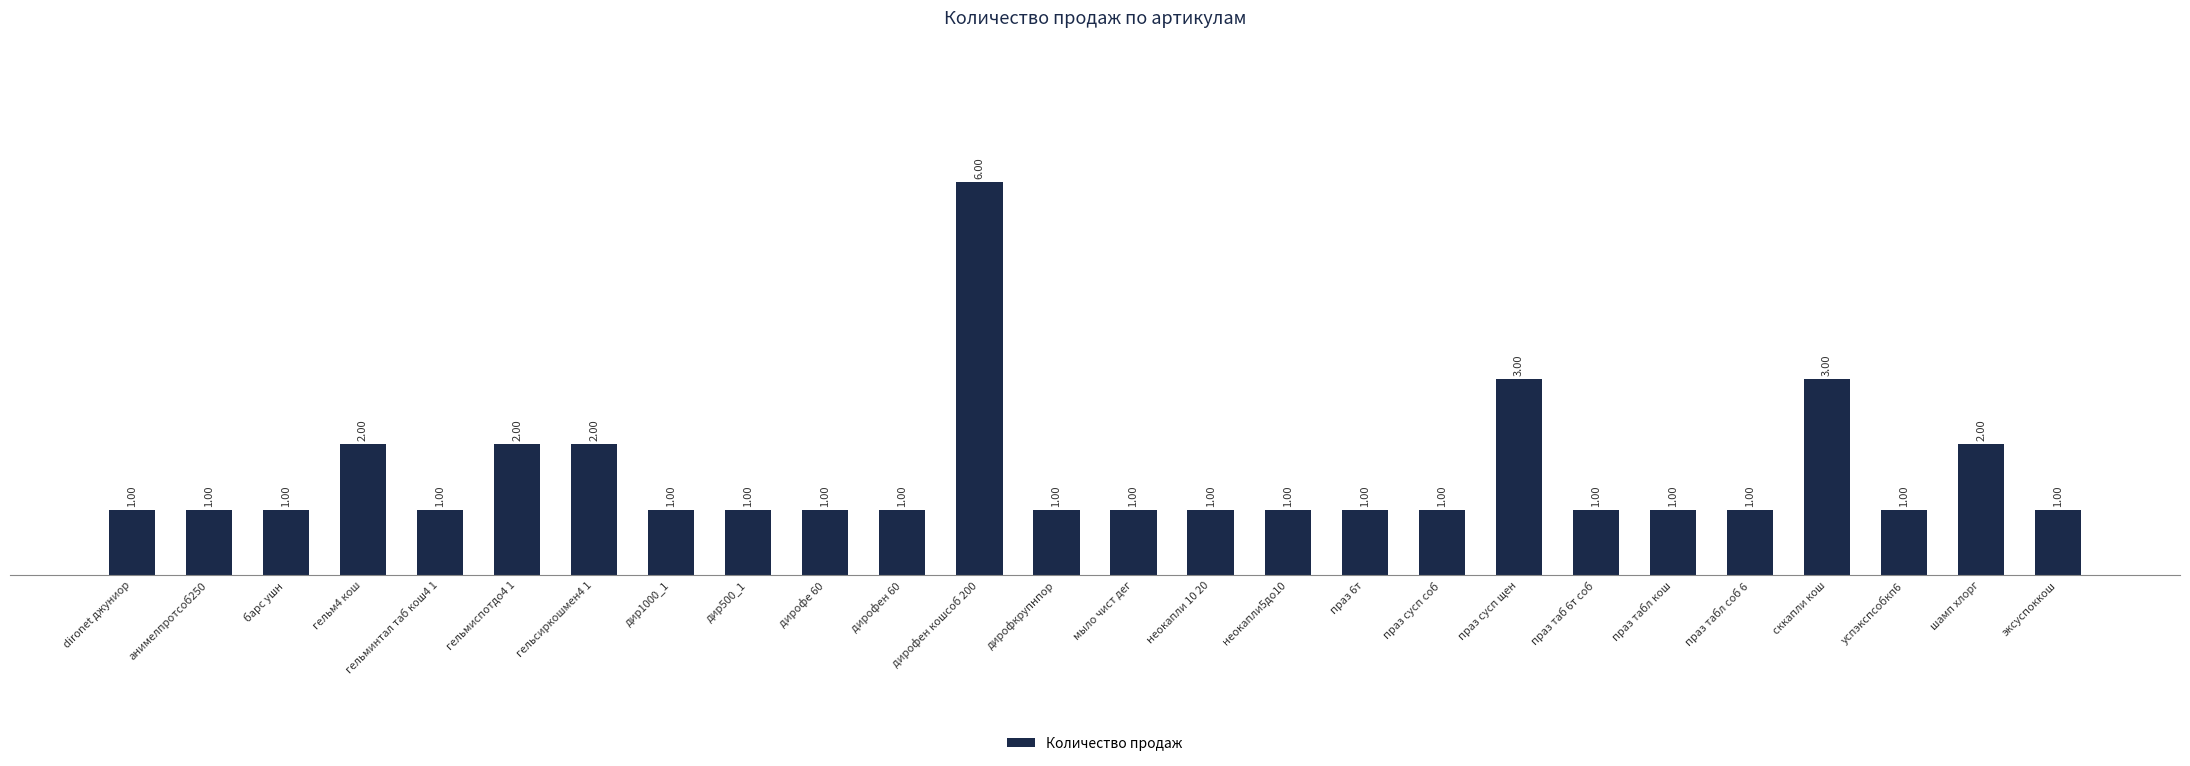

Count the number of values greater than 1.

7